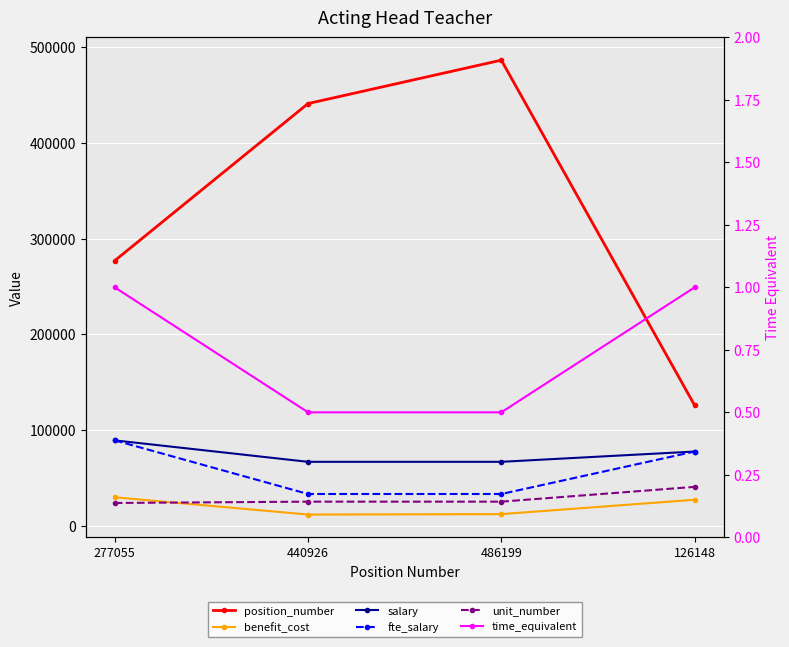

What position from the left is 440926?

2